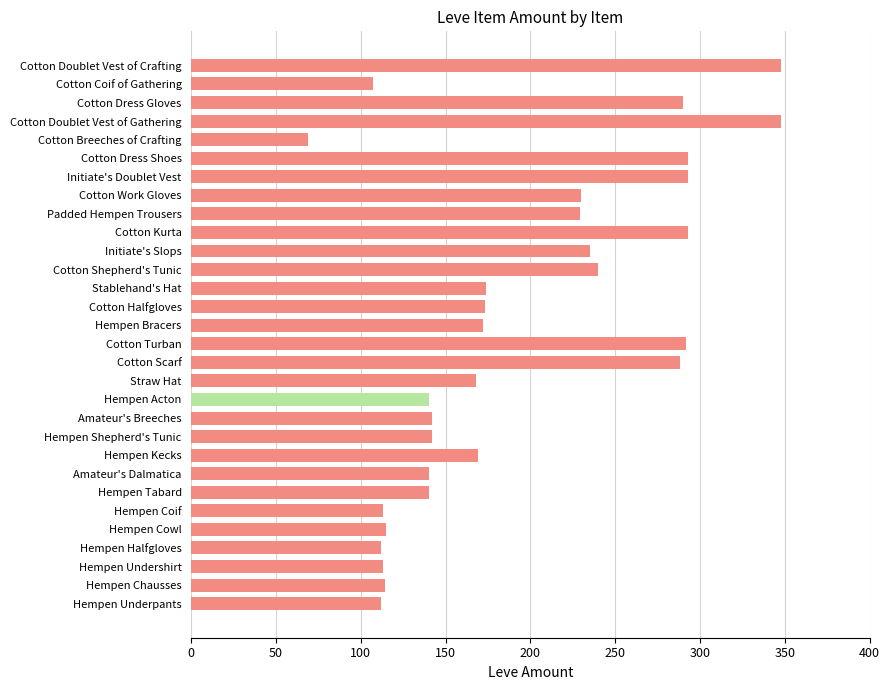

What is the average value?

193